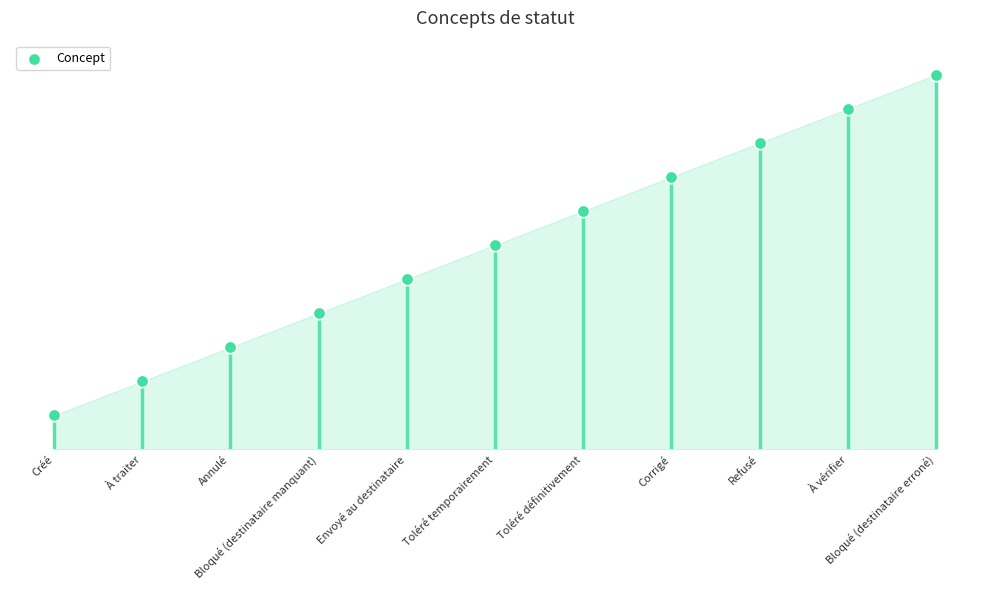

What is the ratio of the value at À vérifier to the value at Bloqué (destinataire manquant)?

2.5